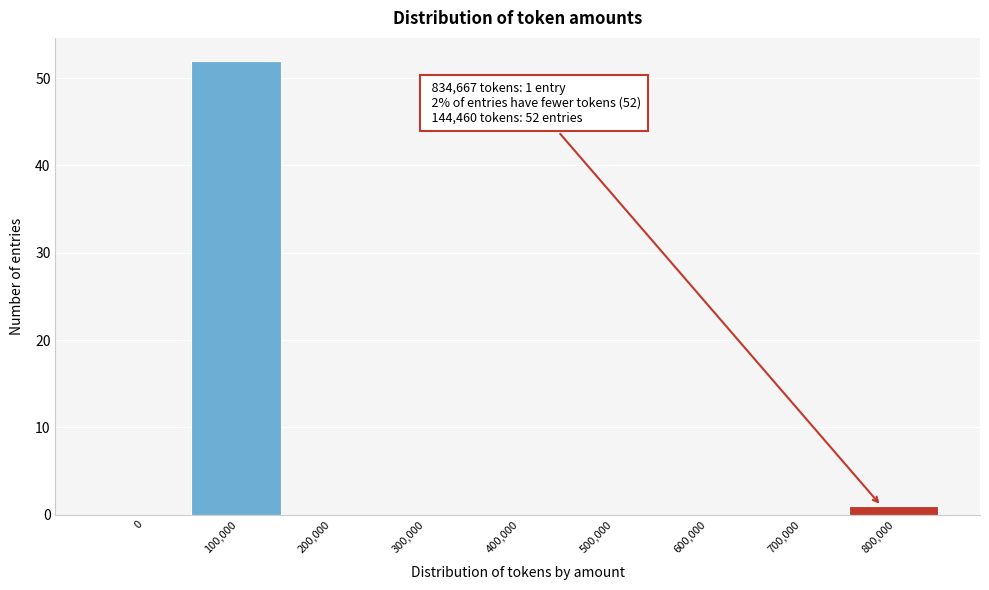

Reading left to right, what are all the values shown in this chart?

0=0	100,000=52	200,000=0	300,000=0	400,000=0	500,000=0	600,000=0	700,000=0	800,000=1